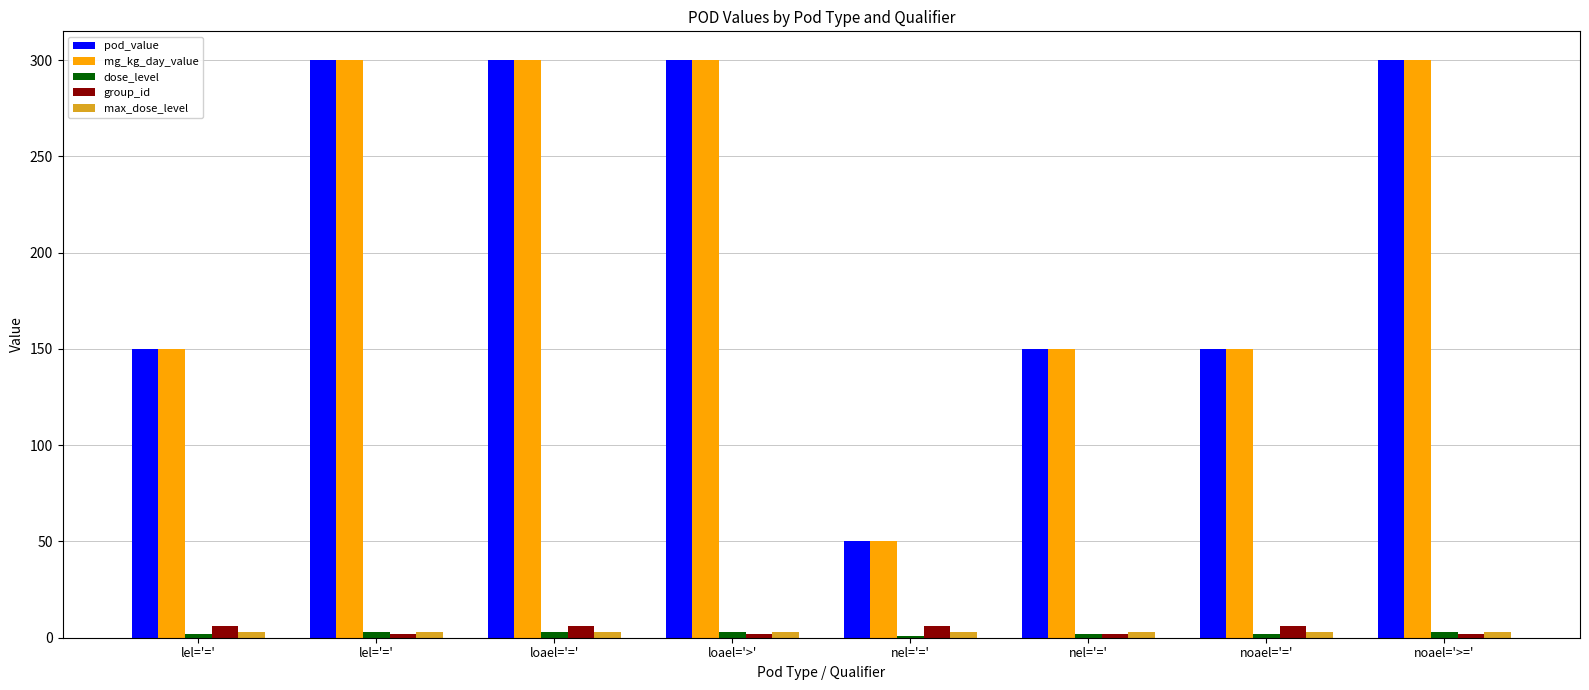

List the series in order of their peak value, highest first.

pod_value, mg_kg_day_value, group_id, dose_level, max_dose_level